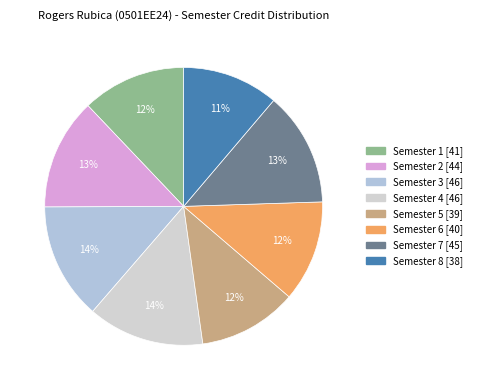

The Semester 6 slice represents 1% of the pie. True or false?

False